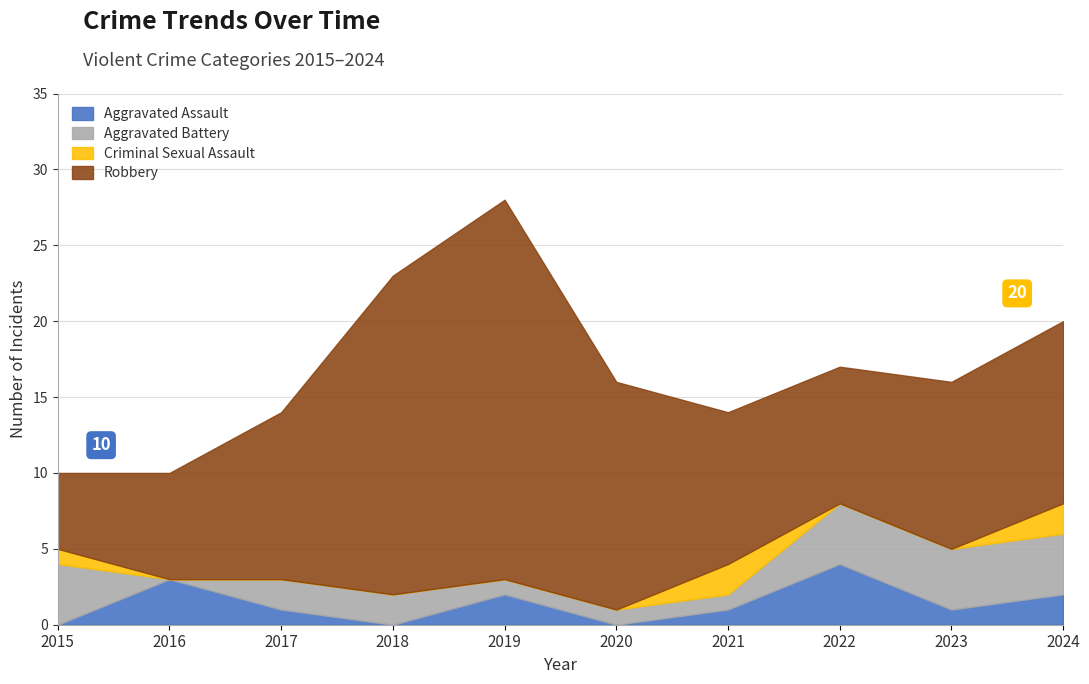

Count the Criminal Sexual Assault values in the range 0 to 1.

8